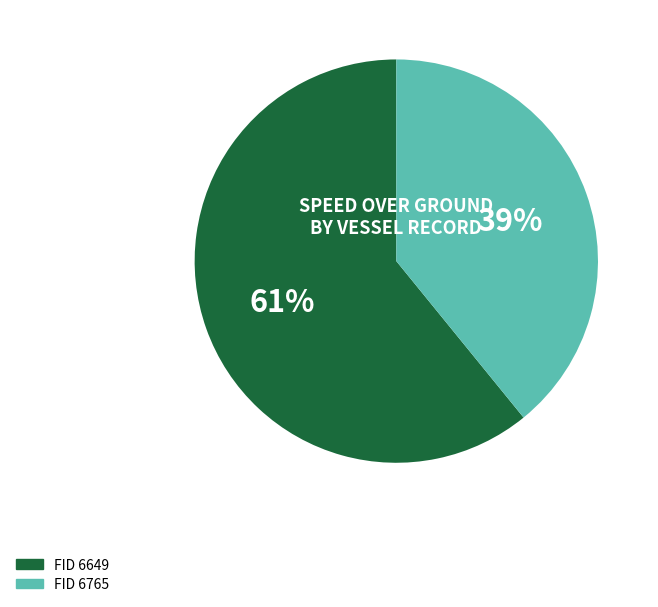

To the nearest percent, what is the average slice percentage?

50%